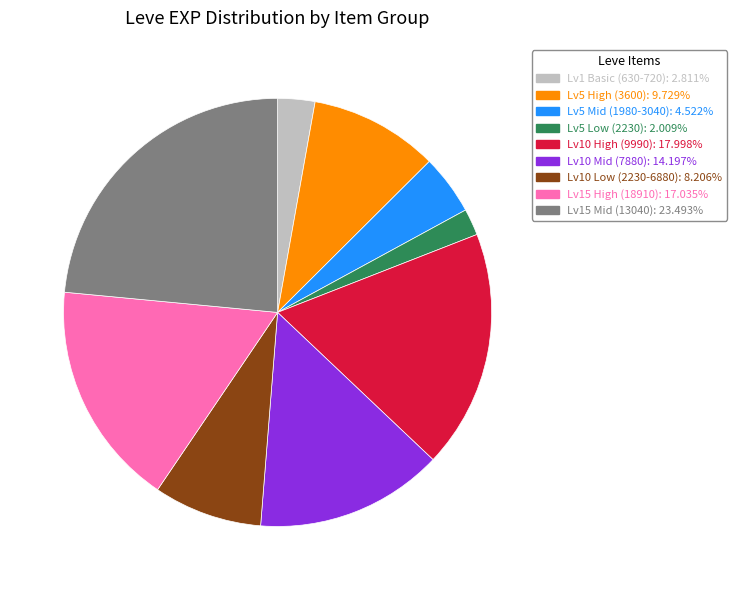

Is there any slice that represents more than half of the pie?

No